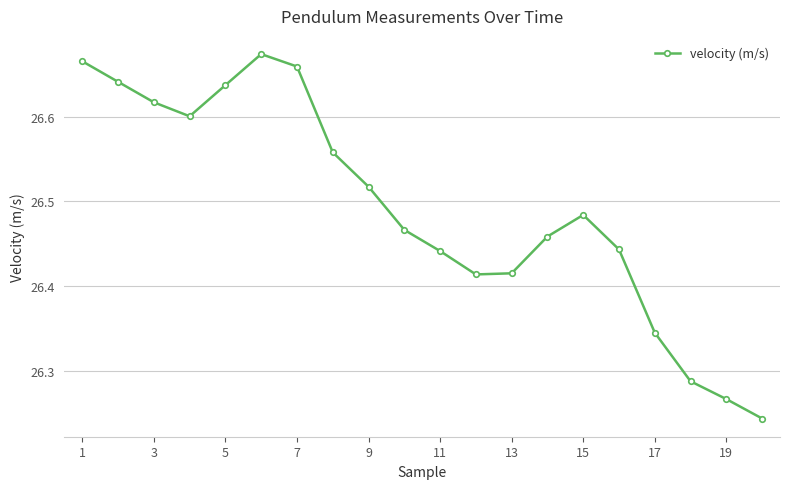

How many interior local peaks (higher than both neighbors) does the data have?

2